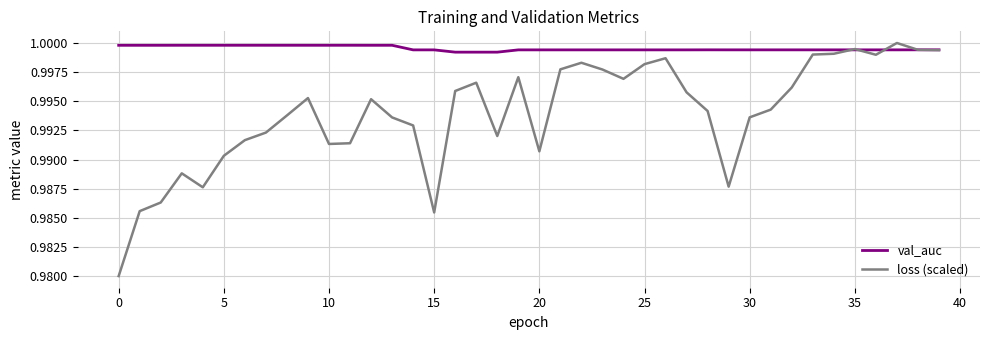

Which series has the largest total across all categories?

val_auc